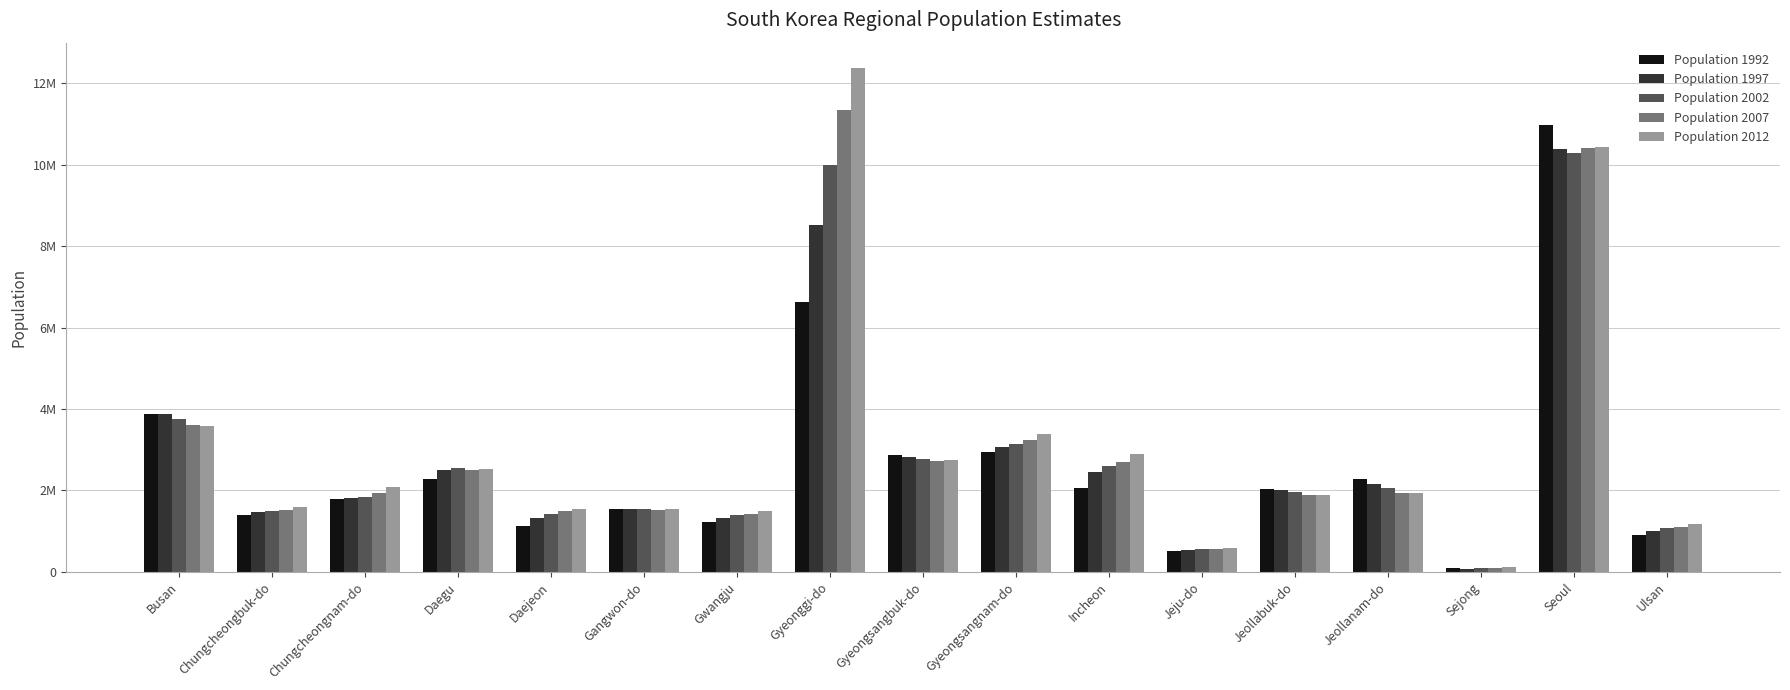

Is the value of Population 1997 at Gyeongsangbuk-do greater than the value of Population 2002 at Chungcheongnam-do?

Yes